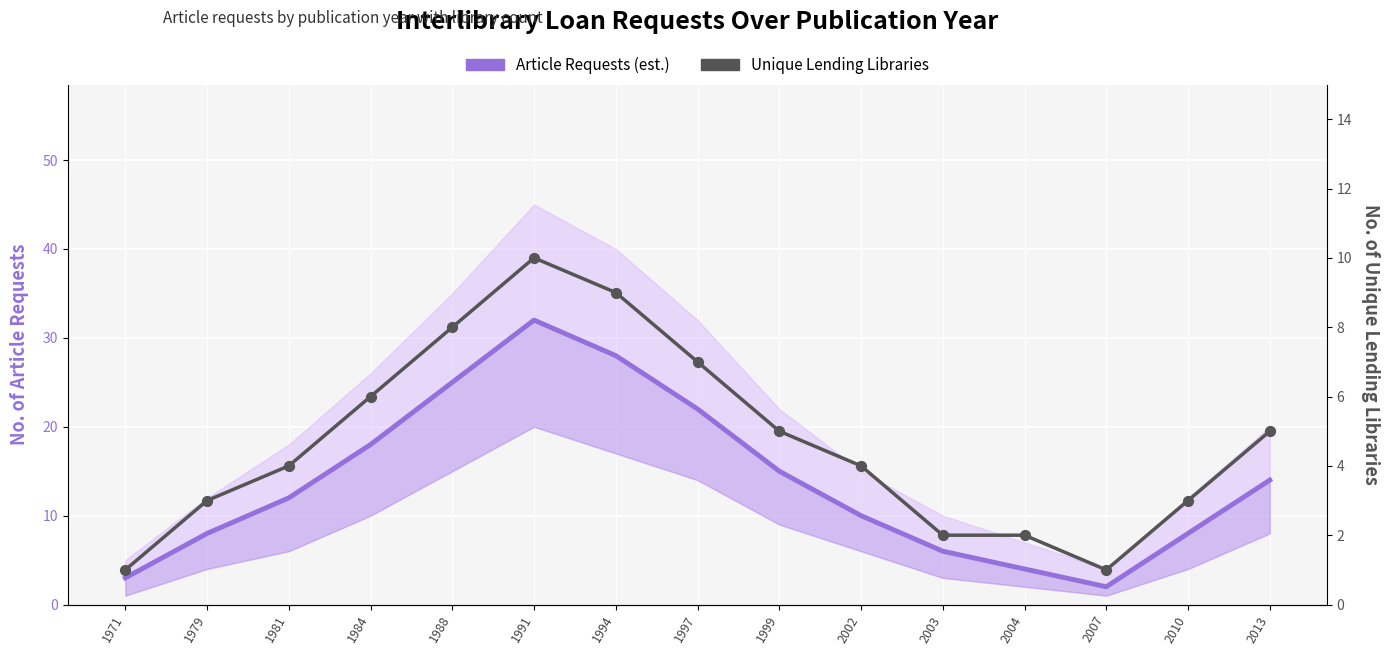

At which category is the sum across all series the highest?

1991